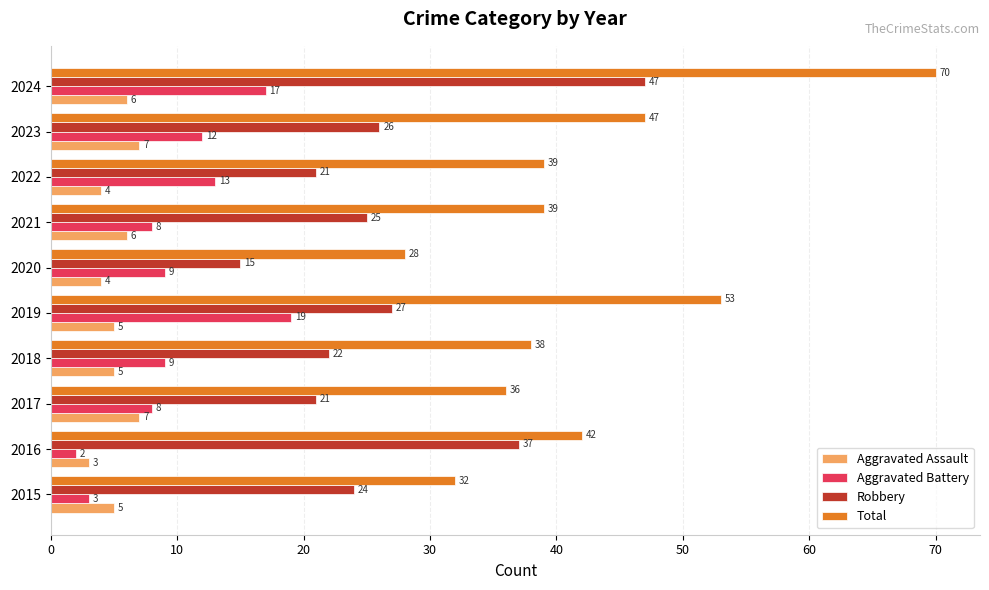

What is the average value of the Total series?

42